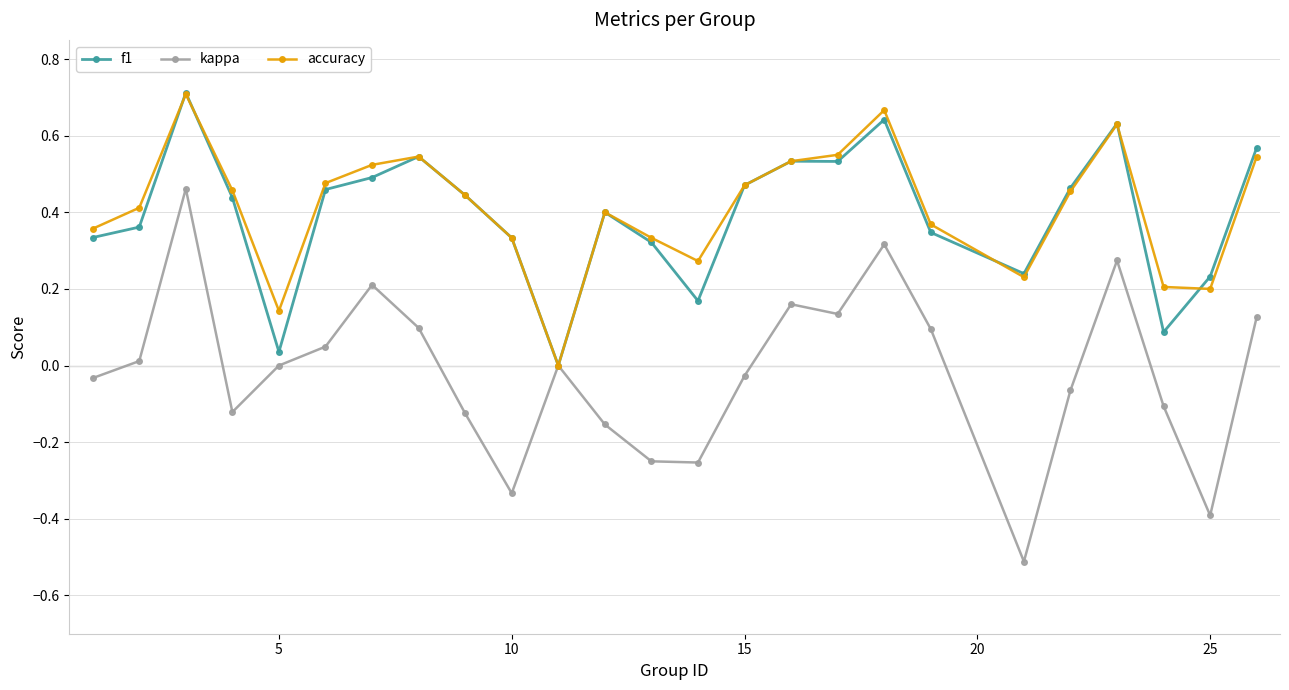

True or false: f1 has more than 2 interior local peaks.

True